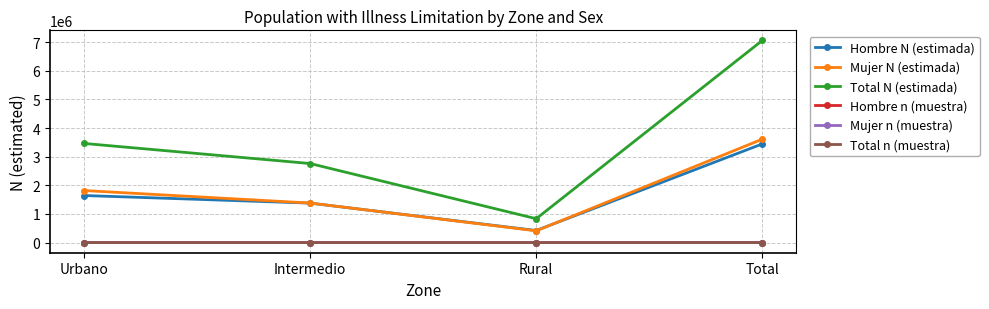

Read the Total n (muestra) value at Urbano, to the nearest 100.

1500